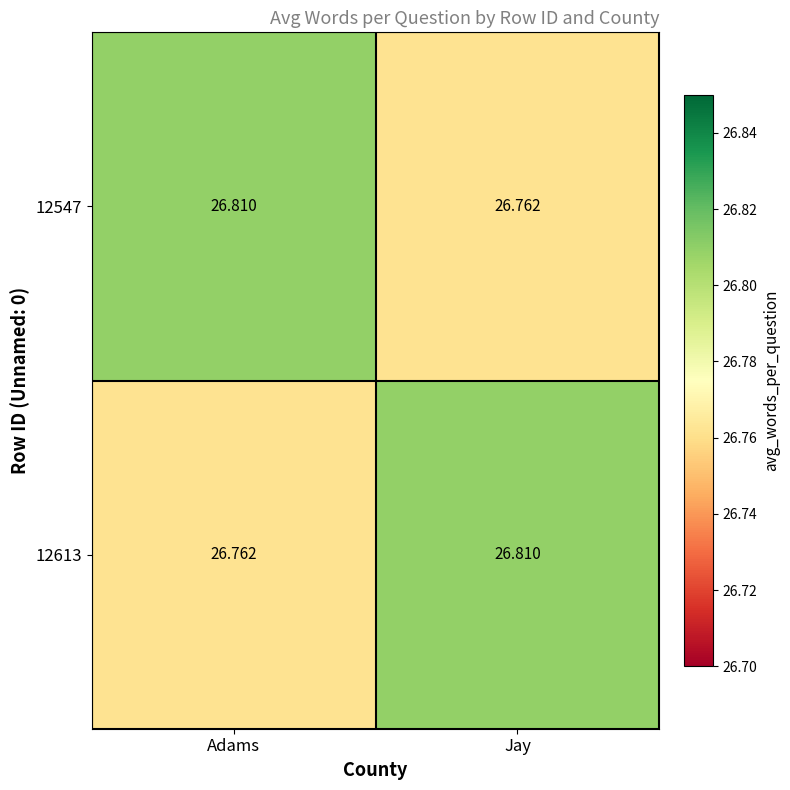

At which label is 12613 closest to 26?

Adams